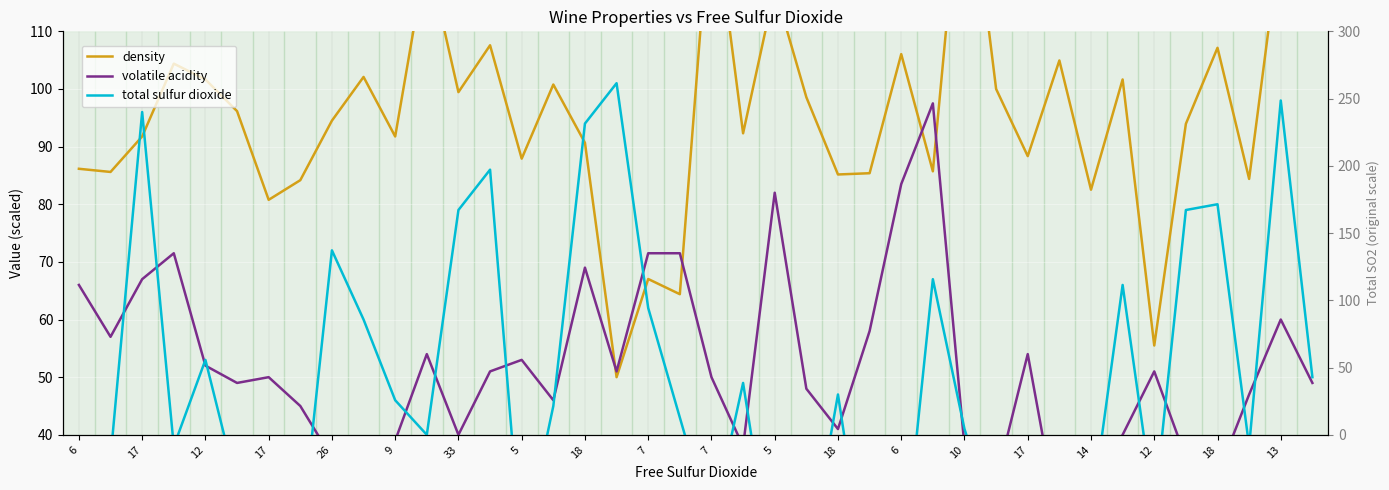

True or false: volatile acidity has a value of 82.2 at 7.

False